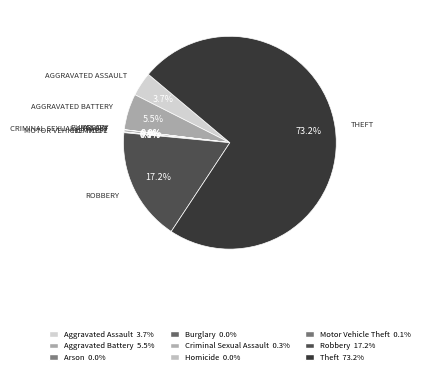

What percentage is the Robbery slice, to the nearest percent?

17%